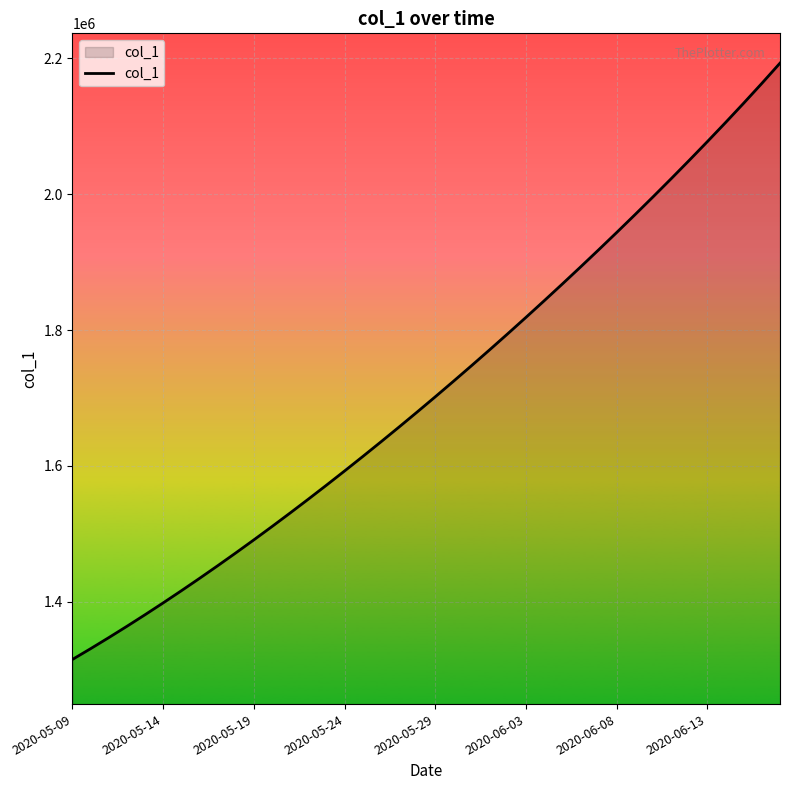

What is the smallest value displayed?

1315099.0